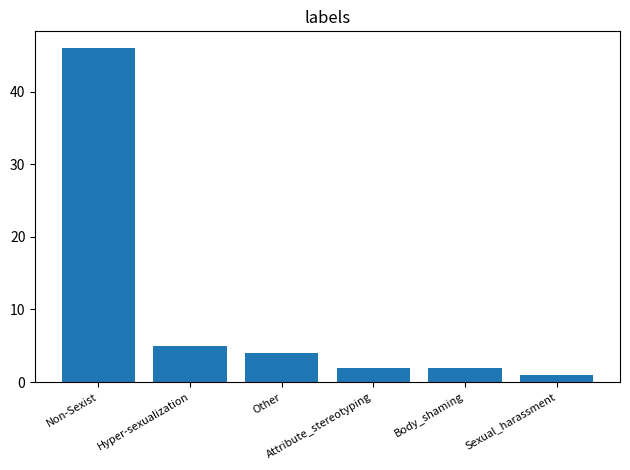

What is the label of the 3rd bar from the right?

Attribute_stereotyping